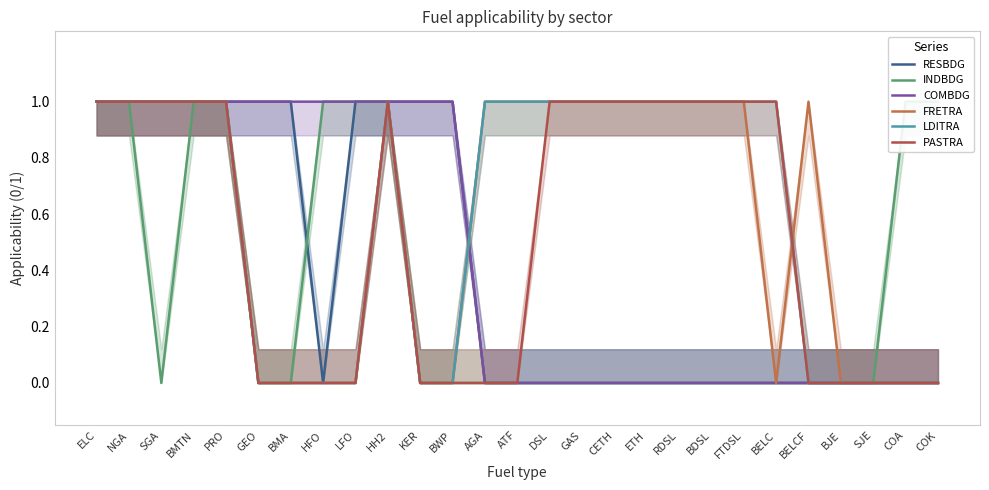

What is the value of the PASTRA point at the 4th from the left?

1